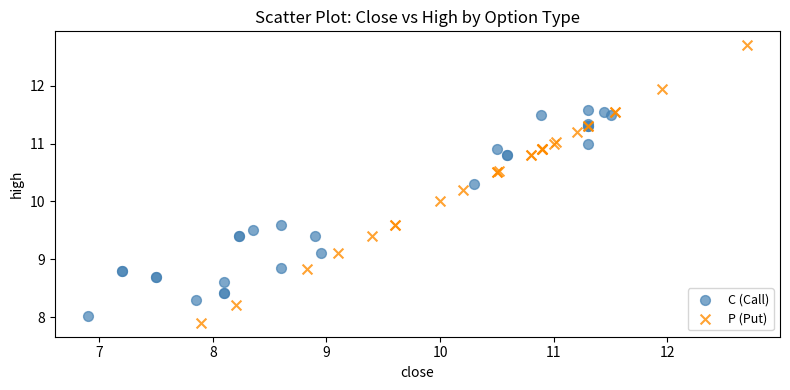

Which series has the largest Y range (max minus min)?

P (Put)